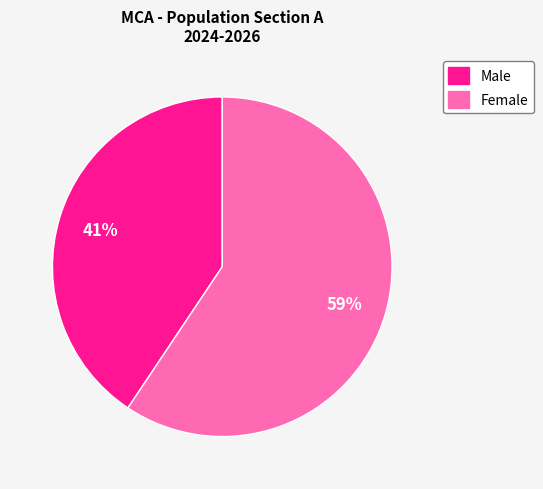

To the nearest percent, what percentage of the pie is Male?

41%